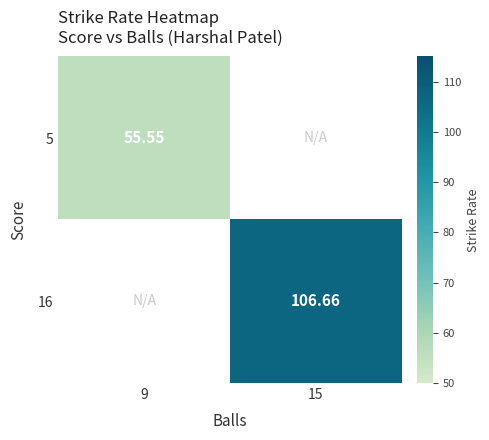

The value of 16 at 15 is 106.7. True or false?

True